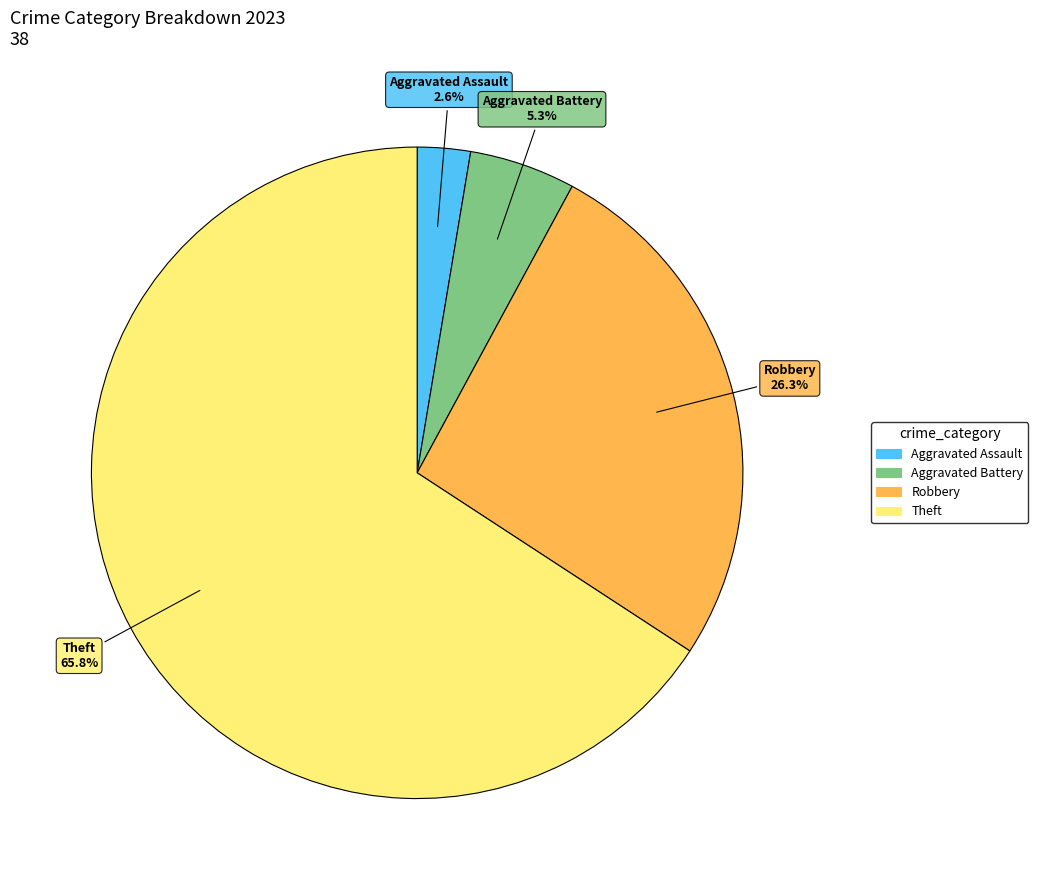

Does any single category account for the majority?

Yes